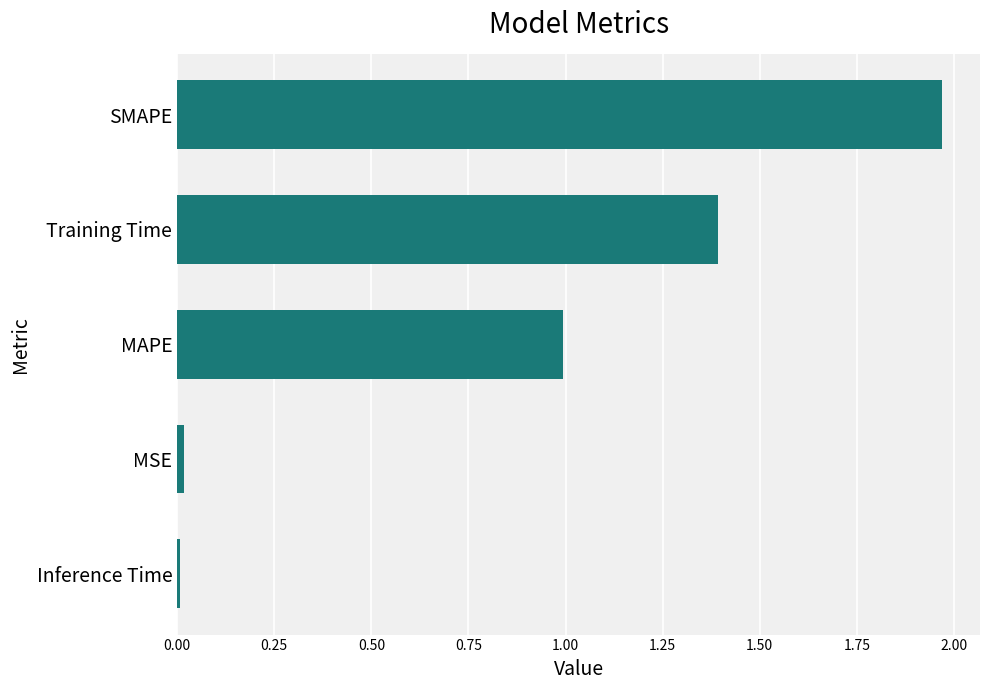

What is the sum of all values?

4.4